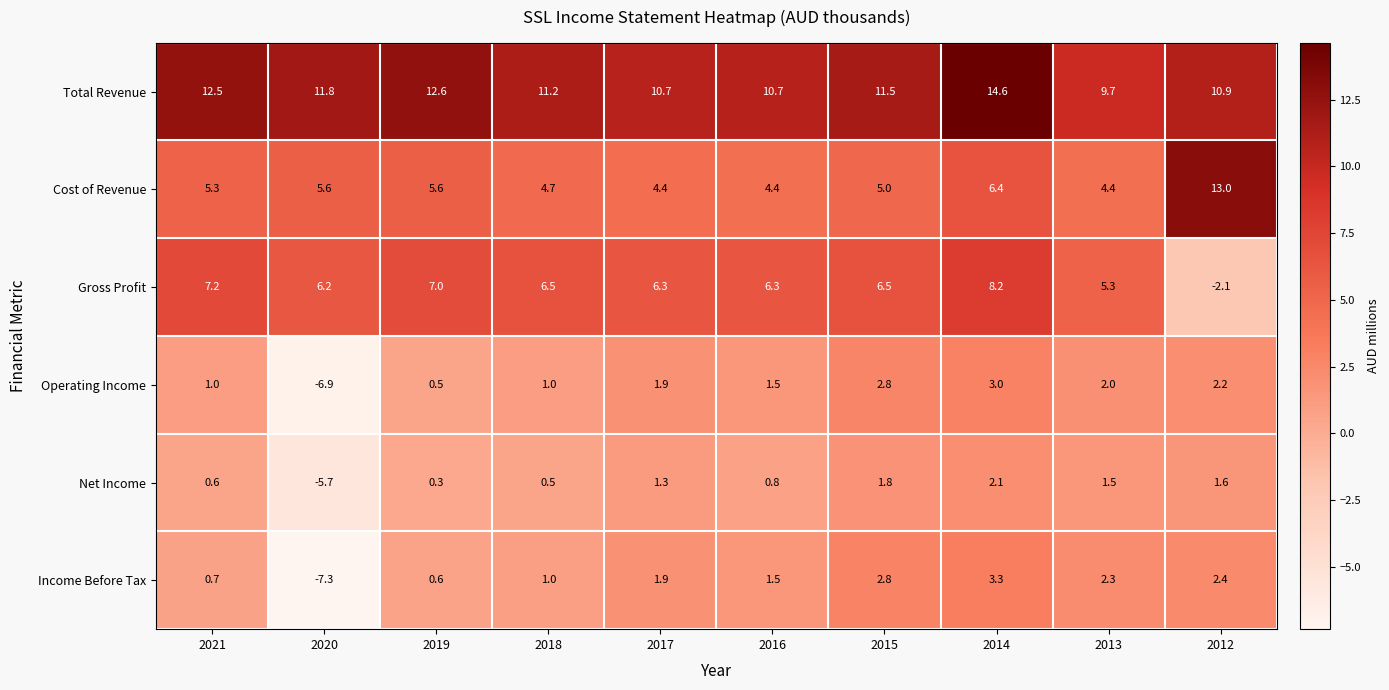

Which series has the largest total across all categories?

Total Revenue